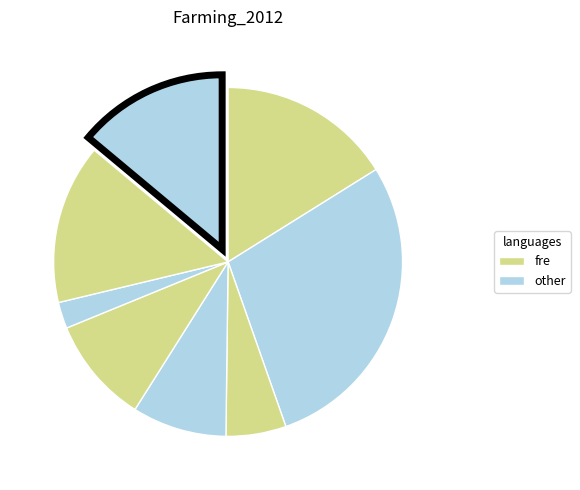

Count the number of slices in the pie.

8